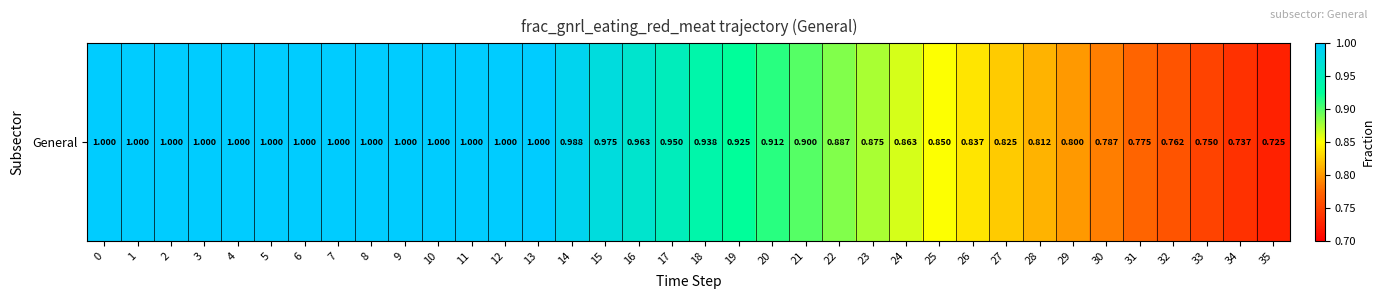

List the labels in order of value, largest first.

0, 1, 2, 3, 4, 5, 6, 7, 8, 9, 10, 11, 12, 13, 14, 15, 16, 17, 18, 19, 20, 21, 22, 23, 24, 25, 26, 27, 28, 29, 30, 31, 32, 33, 34, 35